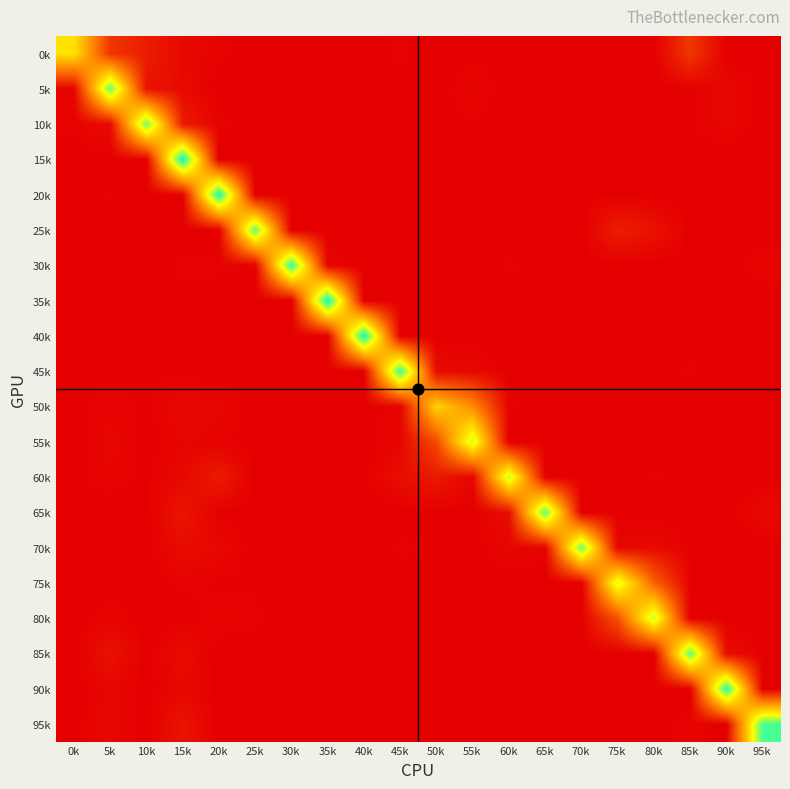

Reading left to right, extract all data points from this chart.

0k: 0k=0.6	5k=0.1	10k=0.1	15k=0.0	20k=0.0	25k=0.0	30k=0.0	35k=0.0	40k=0.0	45k=0.0	50k=0.0	55k=0.0	60k=0.0	65k=0.0	70k=0.0	75k=0.0	80k=0.0	85k=0.1	90k=0.0	95k=0.0
5k: 0k=0.0	5k=0.9	10k=0.1	15k=0.0	20k=0.0	25k=0.0	30k=0.0	35k=0.0	40k=0.0	45k=0.0	50k=0.0	55k=0.0	60k=0.0	65k=0.0	70k=0.0	75k=0.0	80k=0.0	85k=0.0	90k=0.0	95k=0.0
10k: 0k=0.0	5k=0.0	10k=0.8	15k=0.1	20k=0.0	25k=0.0	30k=0.0	35k=0.0	40k=0.0	45k=0.0	50k=0.0	55k=0.0	60k=0.0	65k=0.0	70k=0.0	75k=0.0	80k=0.0	85k=0.0	90k=0.0	95k=0.0
15k: 0k=0.0	5k=0.0	10k=0.0	15k=1.0	20k=0.0	25k=0.0	30k=0.0	35k=0.0	40k=0.0	45k=0.0	50k=0.0	55k=0.0	60k=0.0	65k=0.0	70k=0.0	75k=0.0	80k=0.0	85k=0.0	90k=0.0	95k=0.0
20k: 0k=0.0	5k=0.0	10k=0.0	15k=0.0	20k=1.0	25k=0.0	30k=0.0	35k=0.0	40k=0.0	45k=0.0	50k=0.0	55k=0.0	60k=0.0	65k=0.0	70k=0.0	75k=0.0	80k=0.0	85k=0.0	90k=0.0	95k=0.0
25k: 0k=0.0	5k=0.0	10k=0.0	15k=0.0	20k=0.0	25k=0.9	30k=0.0	35k=0.0	40k=0.0	45k=0.0	50k=0.0	55k=0.0	60k=0.0	65k=0.0	70k=0.0	75k=0.1	80k=0.0	85k=0.0	90k=0.0	95k=0.0
30k: 0k=0.0	5k=0.0	10k=0.0	15k=0.0	20k=0.0	25k=0.0	30k=0.9	35k=0.0	40k=0.0	45k=0.0	50k=0.0	55k=0.0	60k=0.0	65k=0.0	70k=0.0	75k=0.0	80k=0.0	85k=0.0	90k=0.0	95k=0.0
35k: 0k=0.0	5k=0.0	10k=0.0	15k=0.0	20k=0.0	25k=0.0	30k=0.0	35k=1.0	40k=0.0	45k=0.0	50k=0.0	55k=0.0	60k=0.0	65k=0.0	70k=0.0	75k=0.0	80k=0.0	85k=0.0	90k=0.0	95k=0.0
40k: 0k=0.0	5k=0.0	10k=0.0	15k=0.0	20k=0.0	25k=0.0	30k=0.0	35k=0.0	40k=1.0	45k=0.0	50k=0.0	55k=0.0	60k=0.0	65k=0.0	70k=0.0	75k=0.0	80k=0.0	85k=0.0	90k=0.0	95k=0.0
45k: 0k=0.0	5k=0.0	10k=0.0	15k=0.0	20k=0.0	25k=0.0	30k=0.0	35k=0.0	40k=0.0	45k=0.9	50k=0.0	55k=0.0	60k=0.0	65k=0.0	70k=0.0	75k=0.0	80k=0.0	85k=0.0	90k=0.0	95k=0.0
50k: 0k=0.0	5k=0.0	10k=0.0	15k=0.0	20k=0.0	25k=0.0	30k=0.0	35k=0.0	40k=0.0	45k=0.0	50k=0.6	55k=0.4	60k=0.0	65k=0.0	70k=0.0	75k=0.0	80k=0.0	85k=0.0	90k=0.0	95k=0.0
55k: 0k=0.0	5k=0.0	10k=0.0	15k=0.0	20k=0.0	25k=0.0	30k=0.0	35k=0.0	40k=0.0	45k=0.0	50k=0.2	55k=0.7	60k=0.0	65k=0.0	70k=0.0	75k=0.0	80k=0.0	85k=0.0	90k=0.0	95k=0.0
60k: 0k=0.0	5k=0.0	10k=0.0	15k=0.0	20k=0.1	25k=0.0	30k=0.0	35k=0.0	40k=0.0	45k=0.0	50k=0.1	55k=0.0	60k=0.7	65k=0.0	70k=0.0	75k=0.0	80k=0.0	85k=0.0	90k=0.0	95k=0.0
65k: 0k=0.0	5k=0.0	10k=0.0	15k=0.1	20k=0.0	25k=0.0	30k=0.0	35k=0.0	40k=0.0	45k=0.0	50k=0.0	55k=0.0	60k=0.0	65k=0.9	70k=0.0	75k=0.0	80k=0.0	85k=0.0	90k=0.0	95k=0.0
70k: 0k=0.0	5k=0.0	10k=0.0	15k=0.0	20k=0.0	25k=0.0	30k=0.0	35k=0.0	40k=0.0	45k=0.0	50k=0.0	55k=0.0	60k=0.0	65k=0.0	70k=0.9	75k=0.0	80k=0.0	85k=0.0	90k=0.0	95k=0.0
75k: 0k=0.0	5k=0.0	10k=0.0	15k=0.0	20k=0.0	25k=0.0	30k=0.0	35k=0.0	40k=0.0	45k=0.0	50k=0.0	55k=0.0	60k=0.0	65k=0.0	70k=0.0	75k=0.7	80k=0.3	85k=0.0	90k=0.0	95k=0.0
80k: 0k=0.0	5k=0.0	10k=0.0	15k=0.0	20k=0.0	25k=0.0	30k=0.0	35k=0.0	40k=0.0	45k=0.0	50k=0.0	55k=0.0	60k=0.0	65k=0.0	70k=0.0	75k=0.2	80k=0.7	85k=0.0	90k=0.0	95k=0.0
85k: 0k=0.0	5k=0.0	10k=0.0	15k=0.0	20k=0.0	25k=0.0	30k=0.0	35k=0.0	40k=0.0	45k=0.0	50k=0.0	55k=0.0	60k=0.0	65k=0.0	70k=0.0	75k=0.0	80k=0.0	85k=0.9	90k=0.0	95k=0.0
90k: 0k=0.0	5k=0.0	10k=0.0	15k=0.0	20k=0.0	25k=0.0	30k=0.0	35k=0.0	40k=0.0	45k=0.0	50k=0.0	55k=0.0	60k=0.0	65k=0.0	70k=0.0	75k=0.0	80k=0.0	85k=0.0	90k=1.0	95k=0.0
95k: 0k=0.0	5k=0.0	10k=0.0	15k=0.1	20k=0.0	25k=0.0	30k=0.0	35k=0.0	40k=0.0	45k=0.0	50k=0.0	55k=0.0	60k=0.0	65k=0.0	70k=0.0	75k=0.0	80k=0.0	85k=0.0	90k=0.0	95k=0.9